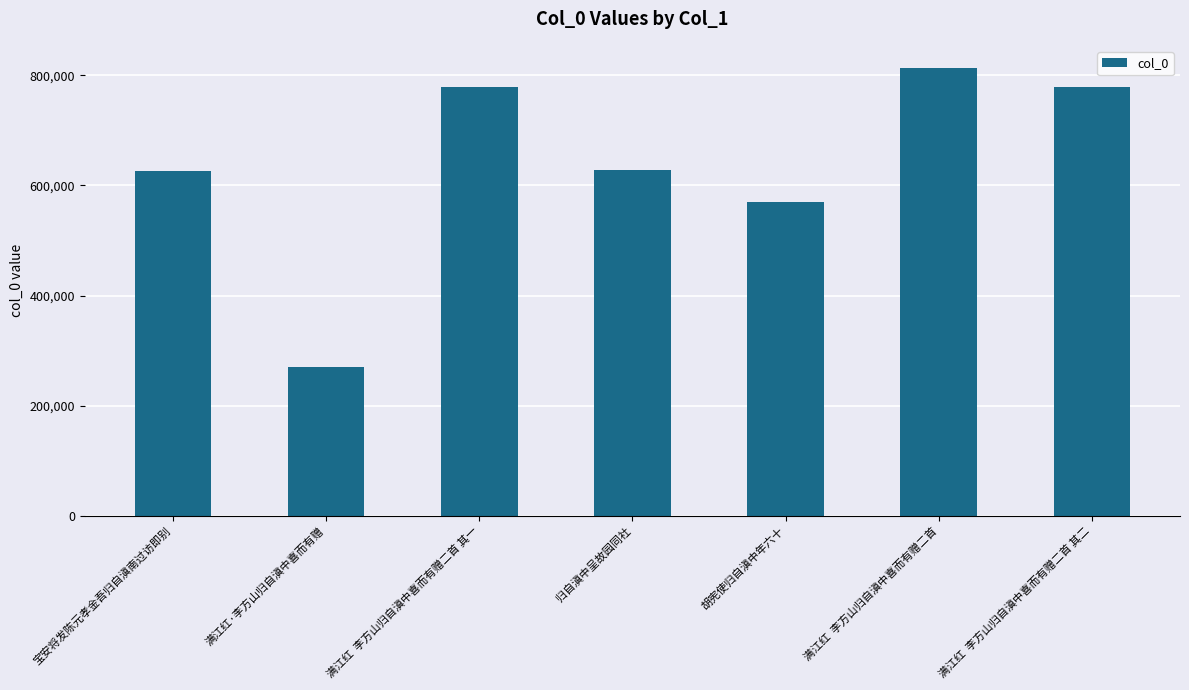

Are the bars grouped side by side (vs. stacked)?

No